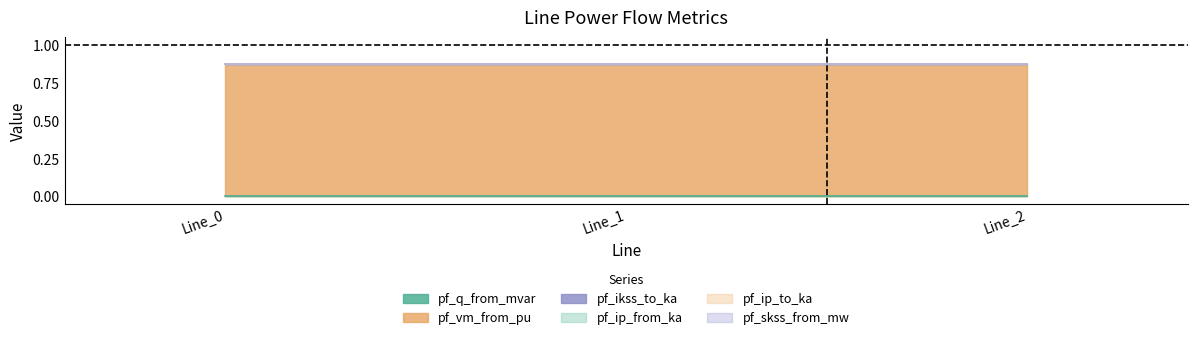

How many lines are shown in the chart?

6